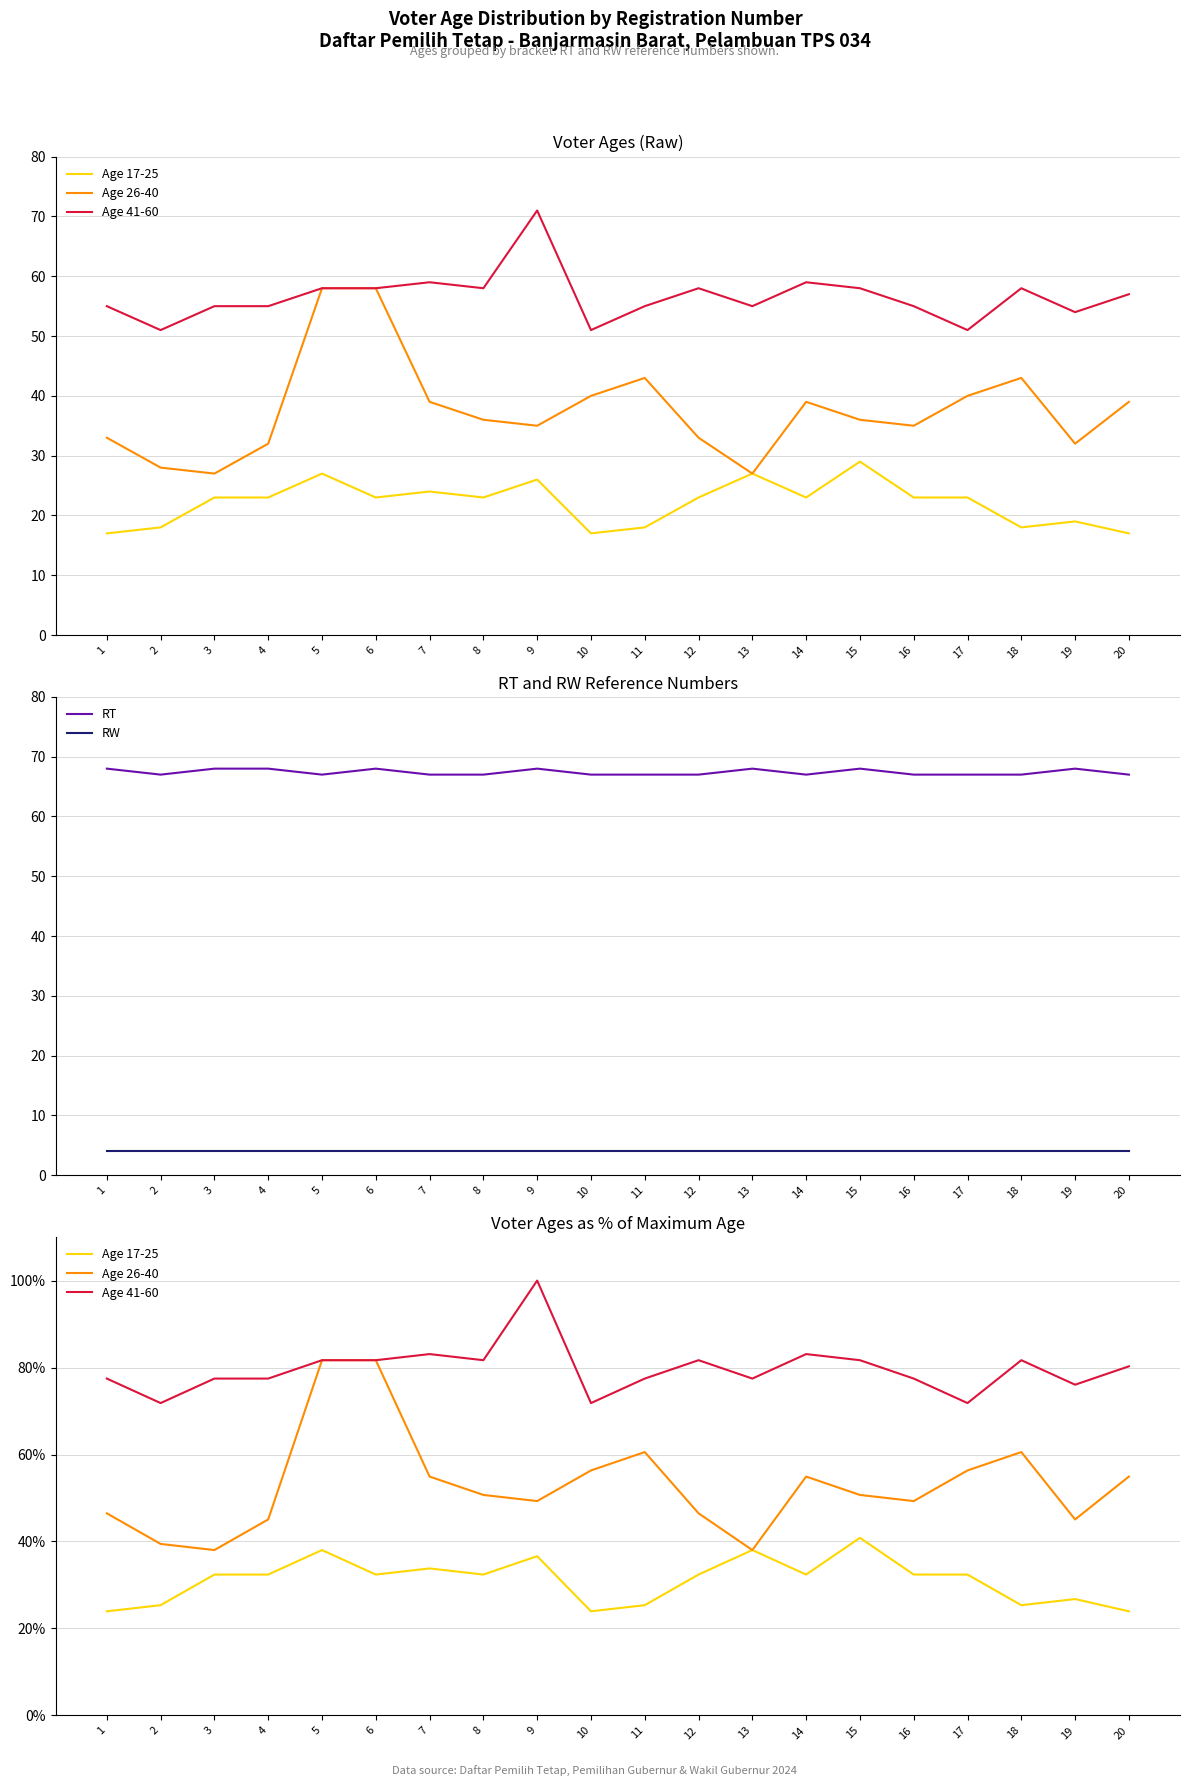

Read the RT value at 3.

68